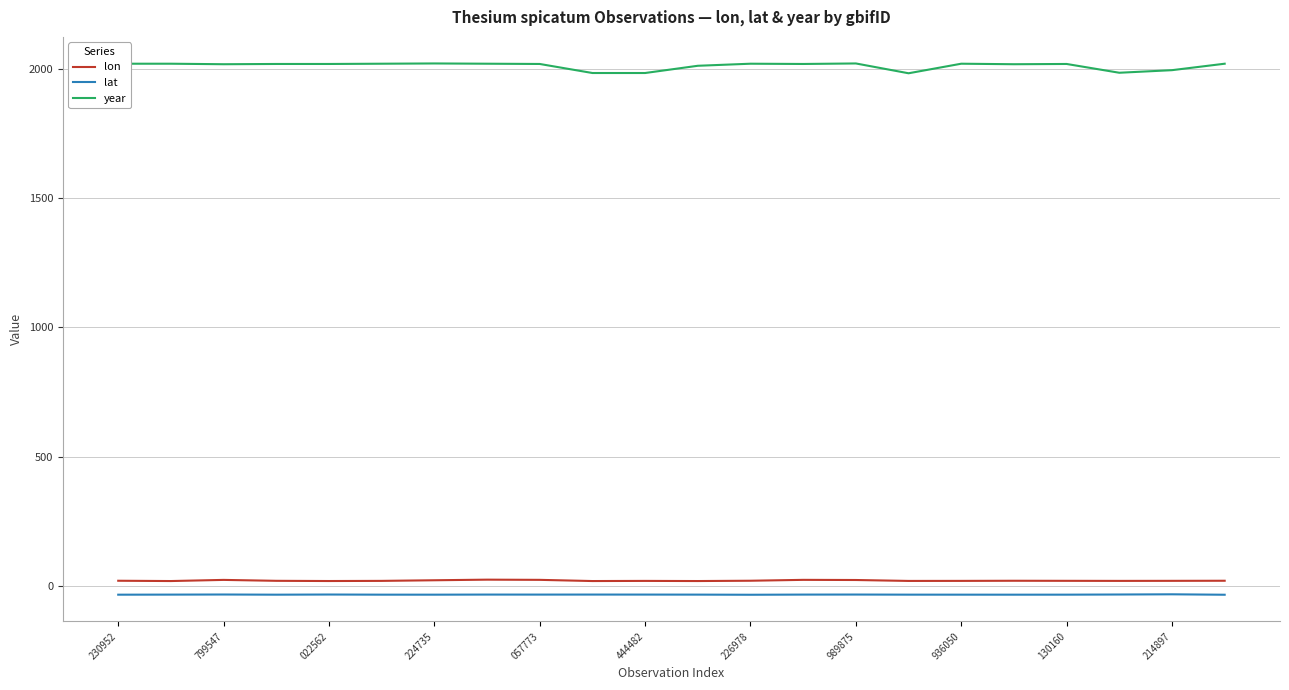

Which series has the widest spread of values?

year